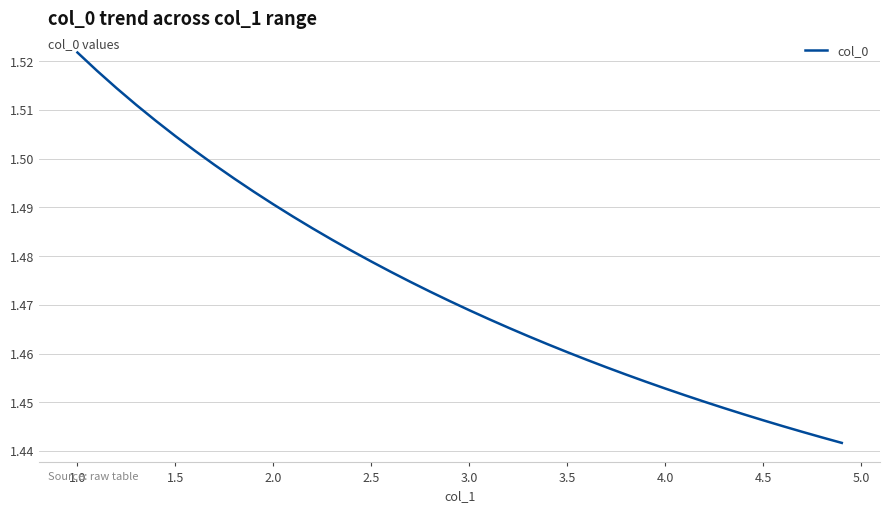

How many lines are shown in the chart?

1